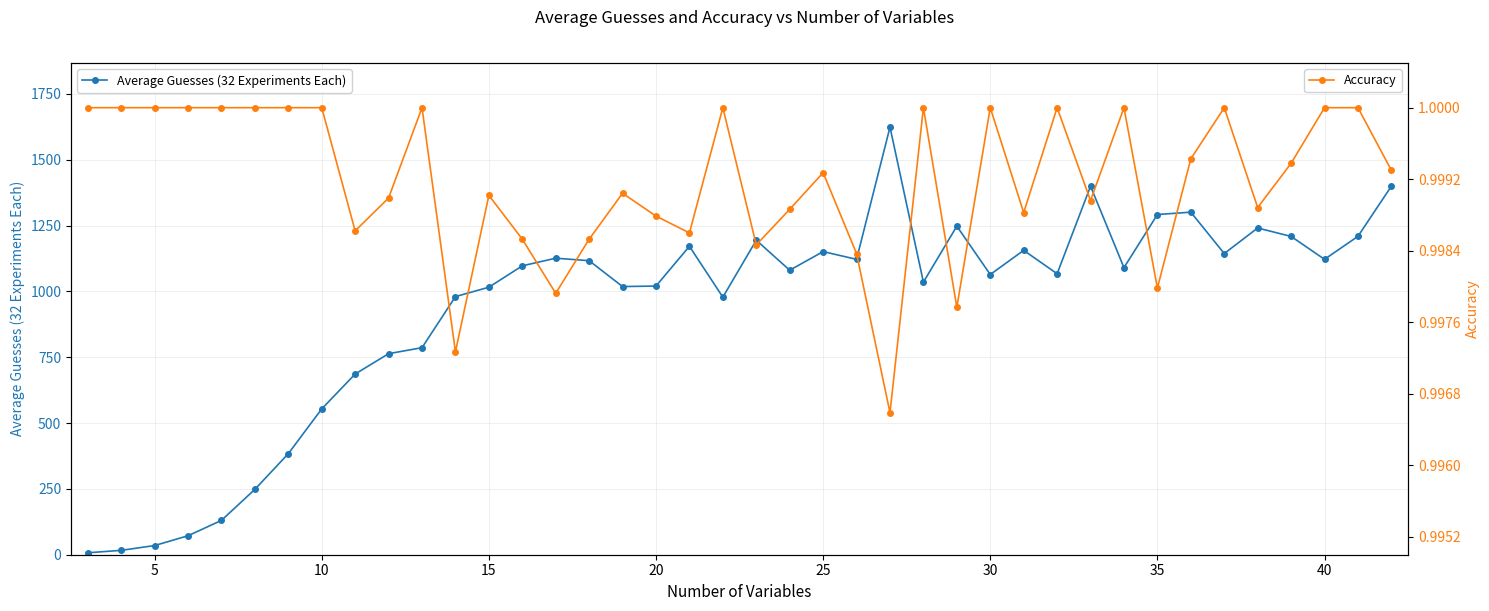

What is the highest value of the Average Guesses (32 Experiments Each) series?

1623.5